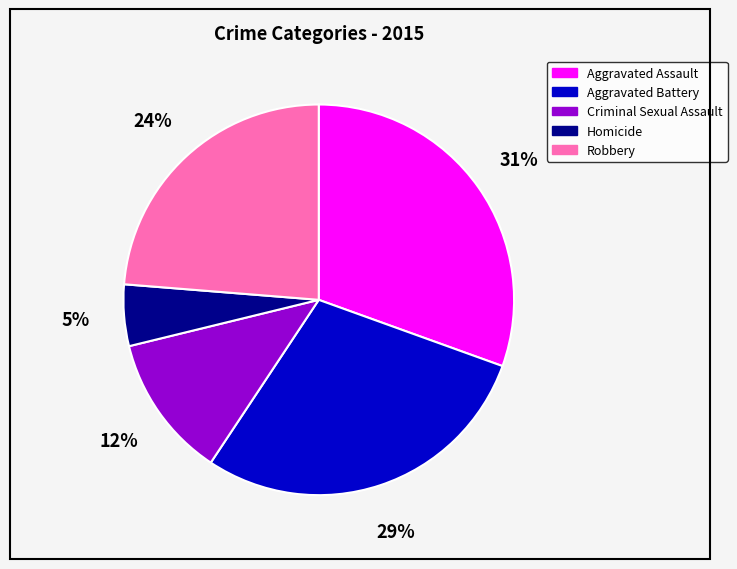

To the nearest percent, what is the average slice percentage?

20%